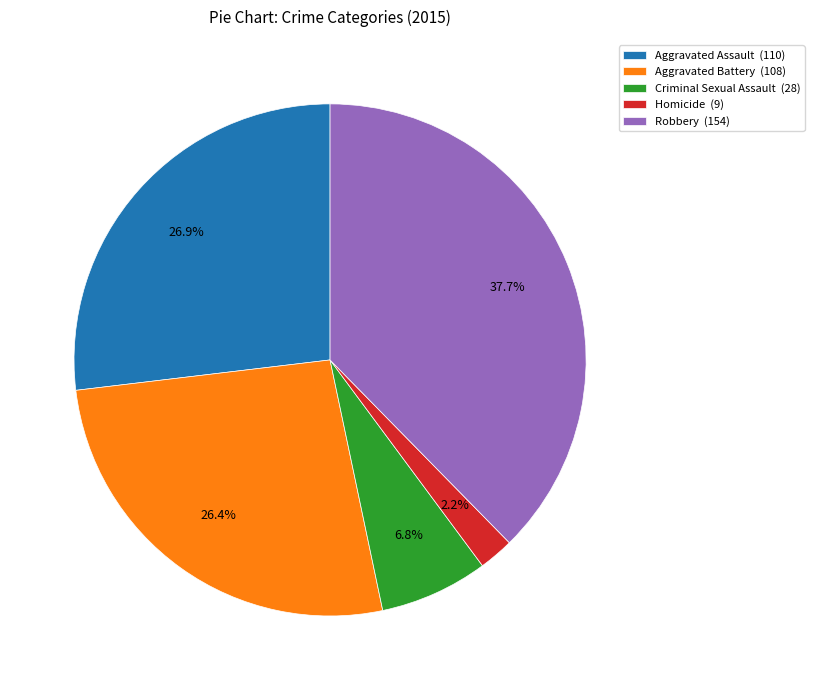

Does Criminal Sexual Assault account for over 50% of the chart?

No